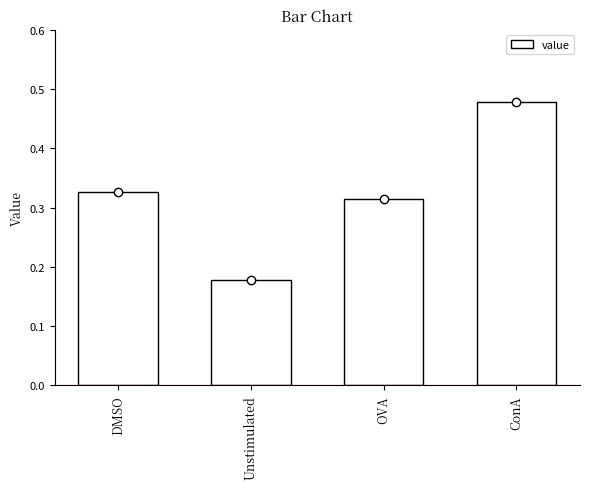

Reading right to left, extract all data points from this chart.

0.5	0.3	0.2	0.3